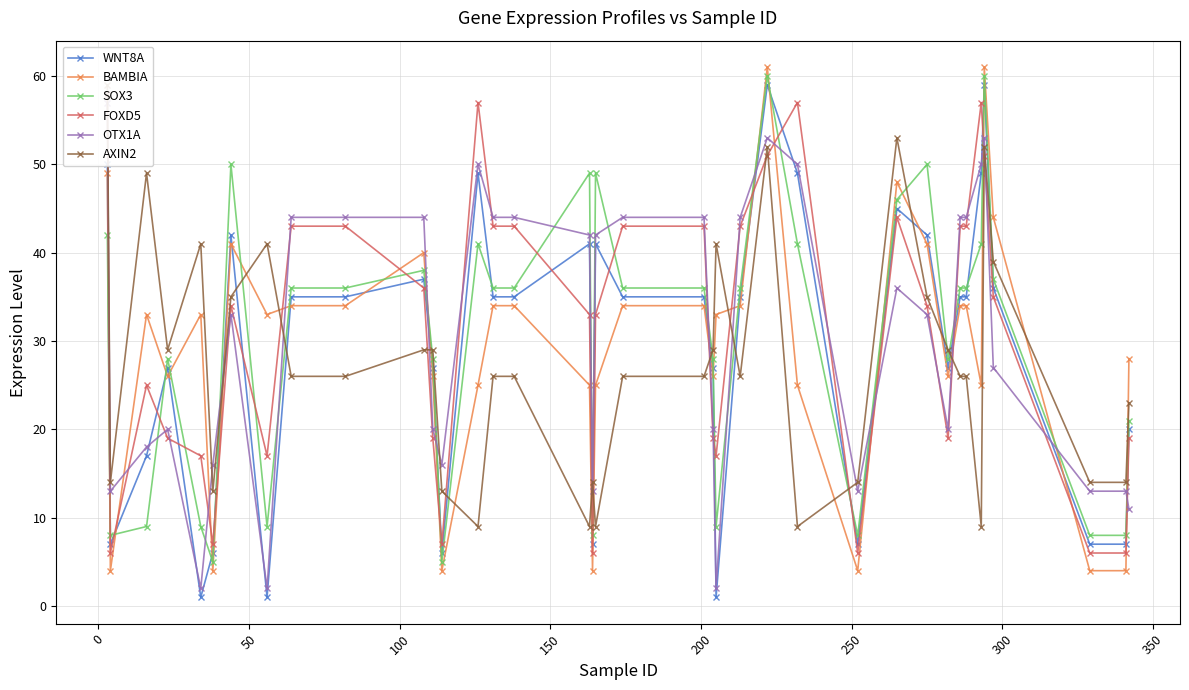

What is the minimum value for OTX1A?

2